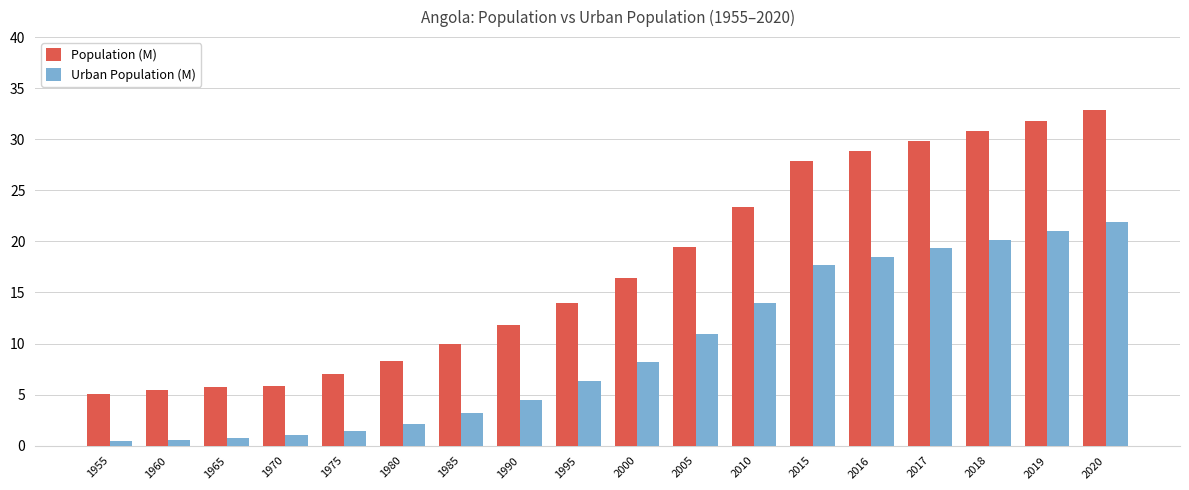

Which series has the largest total across all categories?

Population (M)